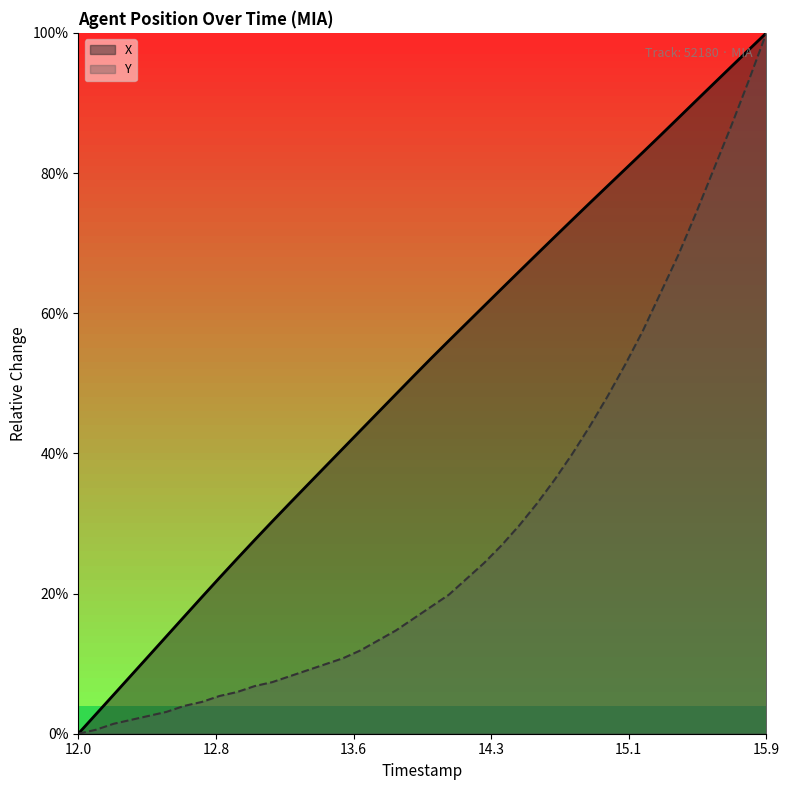

True or false: Y has more than 0 interior local peaks.

False